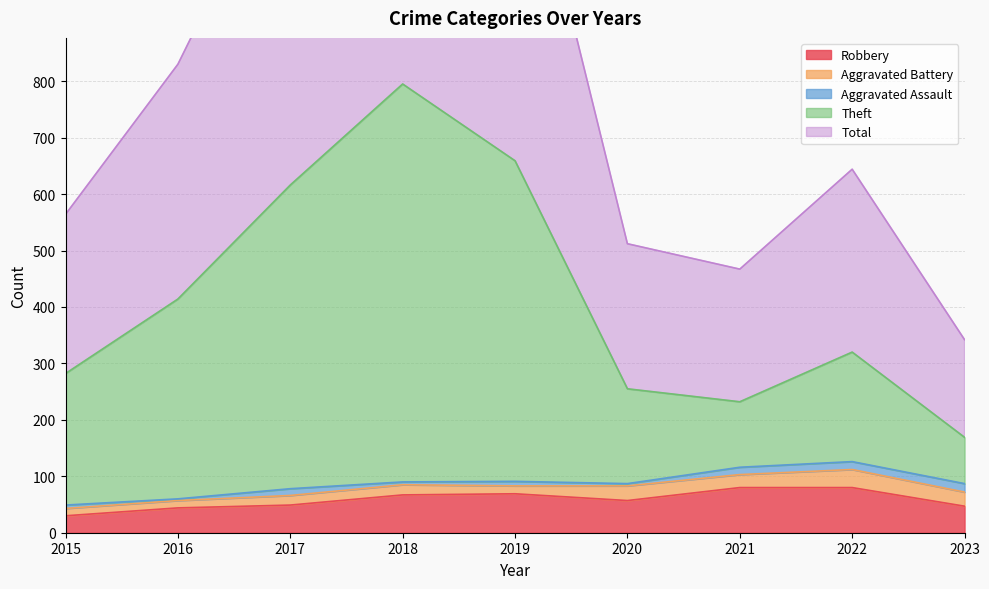

What is the highest value of the Robbery series?

80